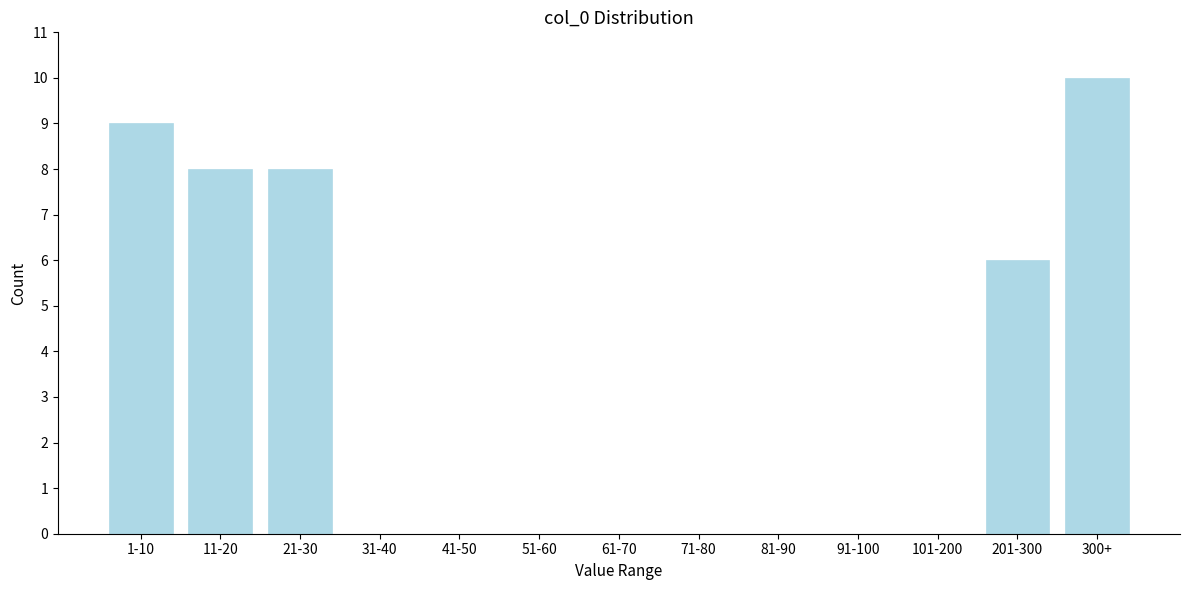

Reading left to right, extract all data points from this chart.

1-10=9	11-20=8	21-30=8	31-40=0	41-50=0	51-60=0	61-70=0	71-80=0	81-90=0	91-100=0	101-200=0	201-300=6	300+=10